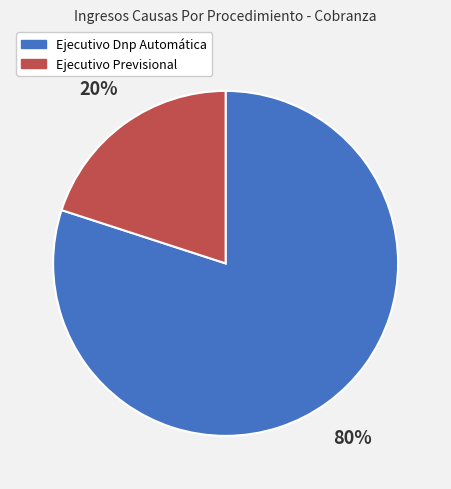

Which slice is the smallest?

Ejecutivo Previsional